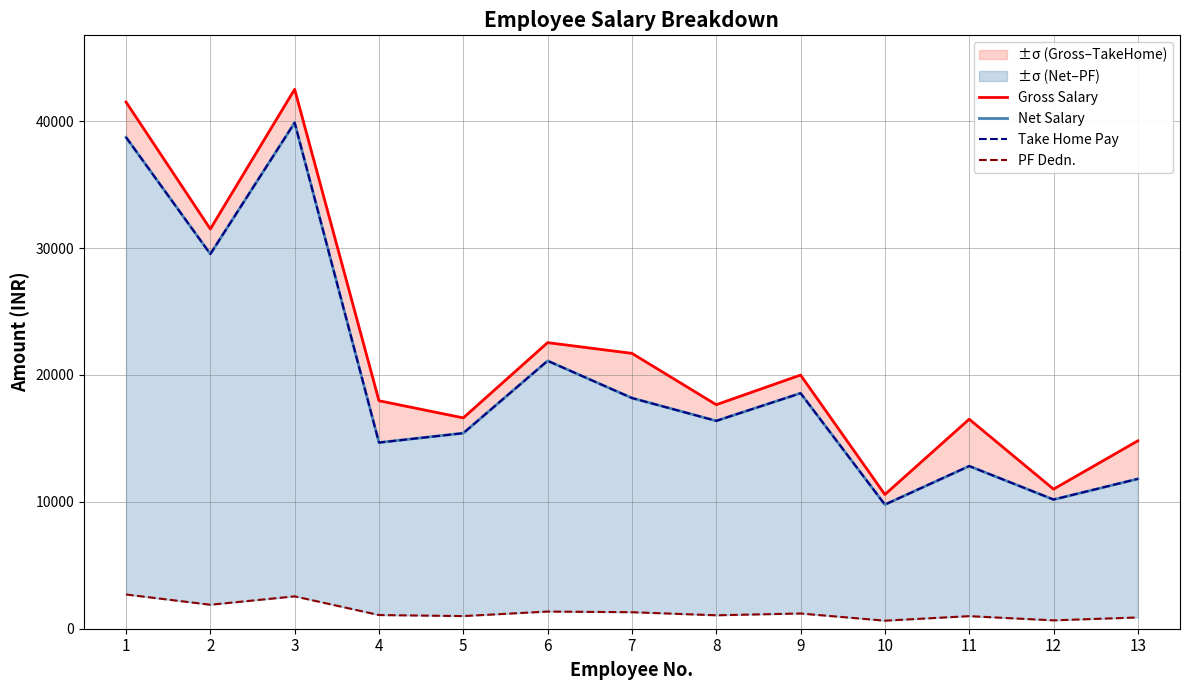

List the labels in order of Gross Salary value, smallest first.

10, 12, 13, 11, 5, 8, 4, 9, 7, 6, 2, 1, 3